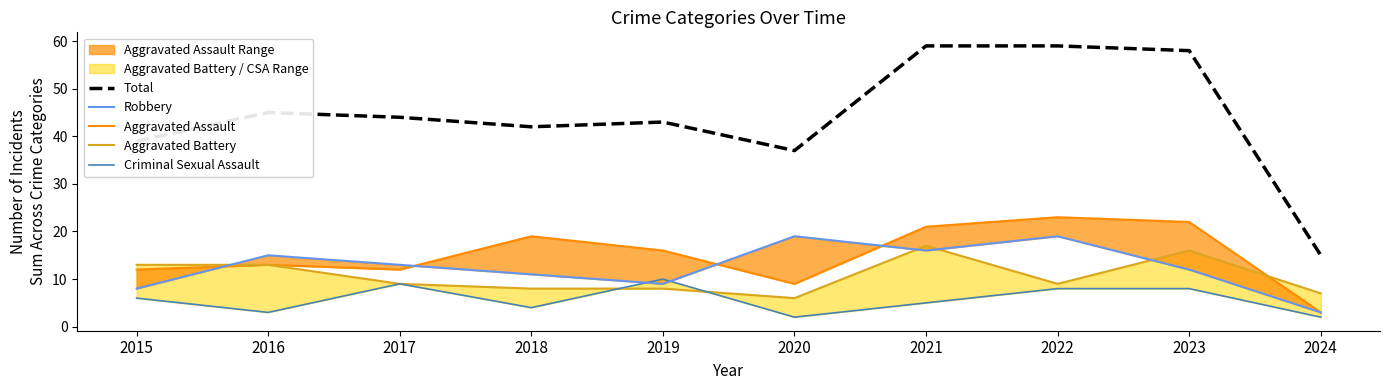

What is the value of the Robbery point at the 8th from the left?

19